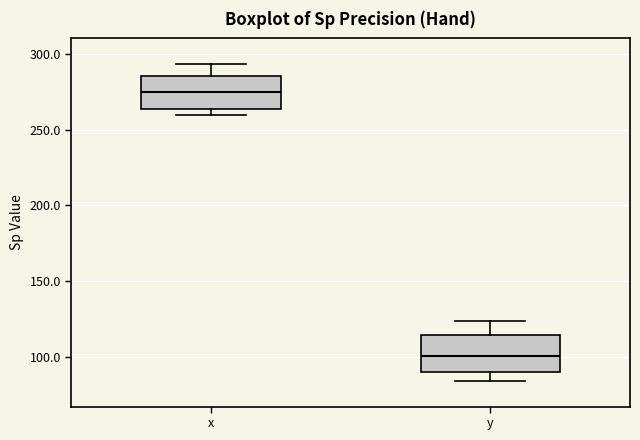

Reading left to right, transcribe this box plot: for each box, give where its median line is, the range the box spans, and where its two whiskers end, as read against the y-axis. The values are not printed on the chart, so give them approximately, as read against the axis.

x: median 275, box 265 to 285, whiskers 260 to 295
y: median 100, box 90 to 115, whiskers 85 to 125